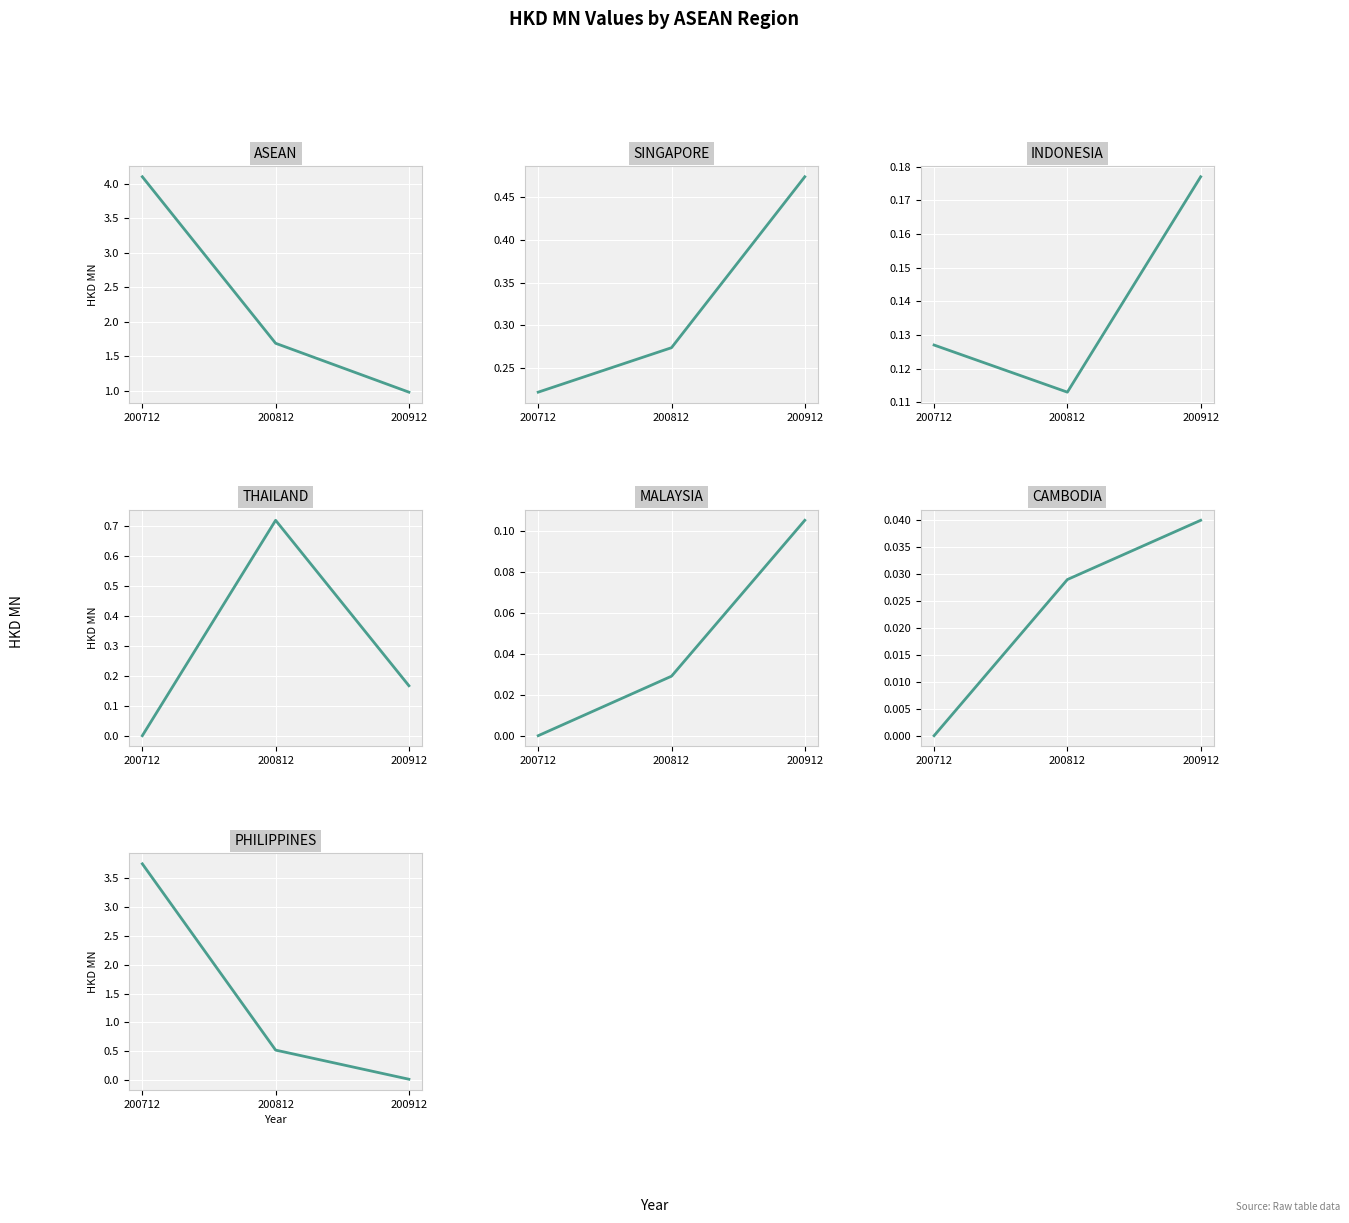

Reading left to right, what are all the values shown in this chart?

200712: ASEAN=4.1	SINGAPORE=0.2	INDONESIA=0.1	THAILAND=0.0	MALAYSIA=0.0	CAMBODIA=0.0	PHILIPPINES=3.7
200812: ASEAN=1.7	SINGAPORE=0.3	INDONESIA=0.1	THAILAND=0.7	MALAYSIA=0.0	CAMBODIA=0.0	PHILIPPINES=0.5
200912: ASEAN=1.0	SINGAPORE=0.5	INDONESIA=0.2	THAILAND=0.2	MALAYSIA=0.1	CAMBODIA=0.0	PHILIPPINES=0.0